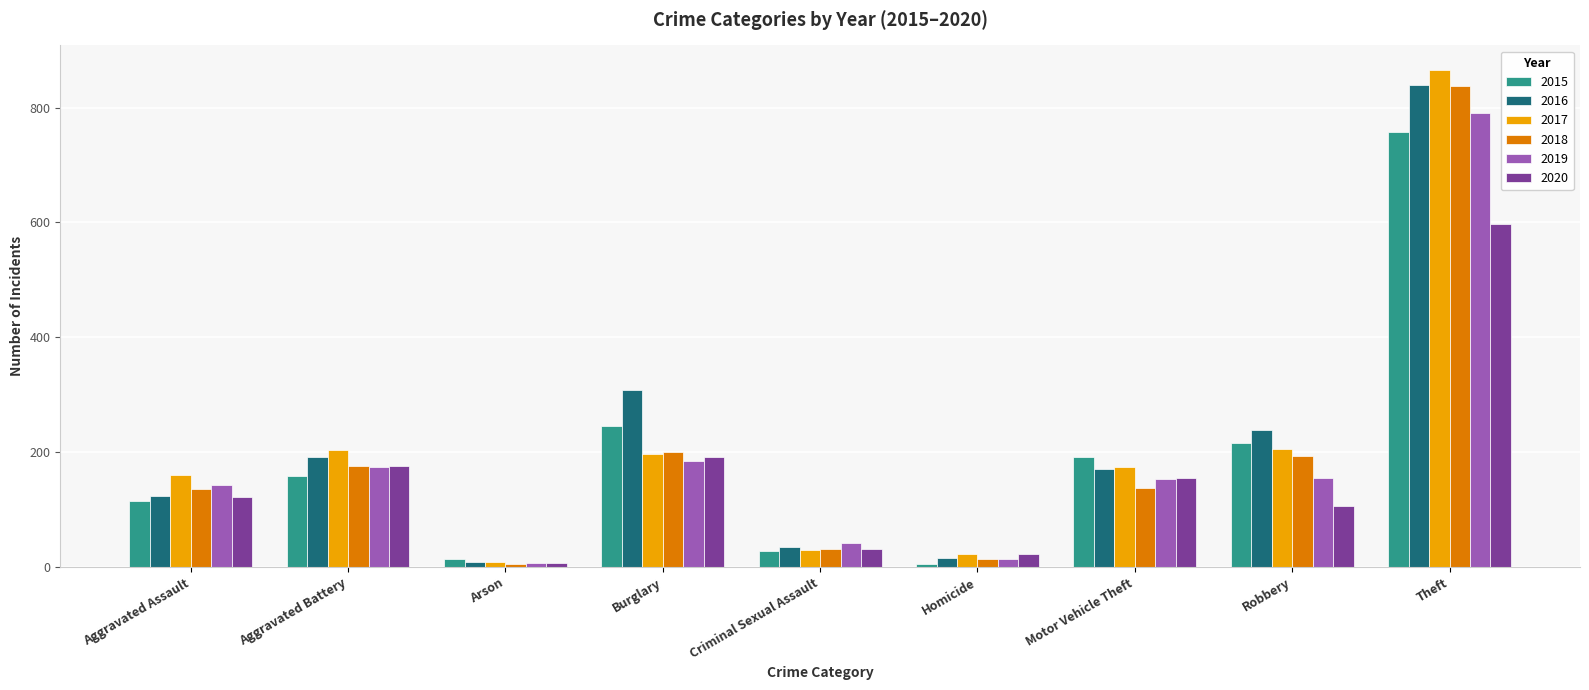

What is the label of the 1st bar from the left?

Aggravated Assault